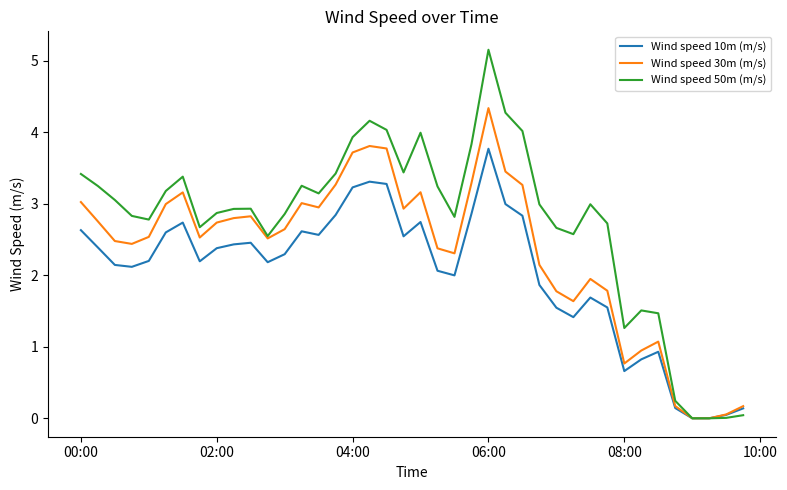

What is the maximum value shown in the chart?

5.2